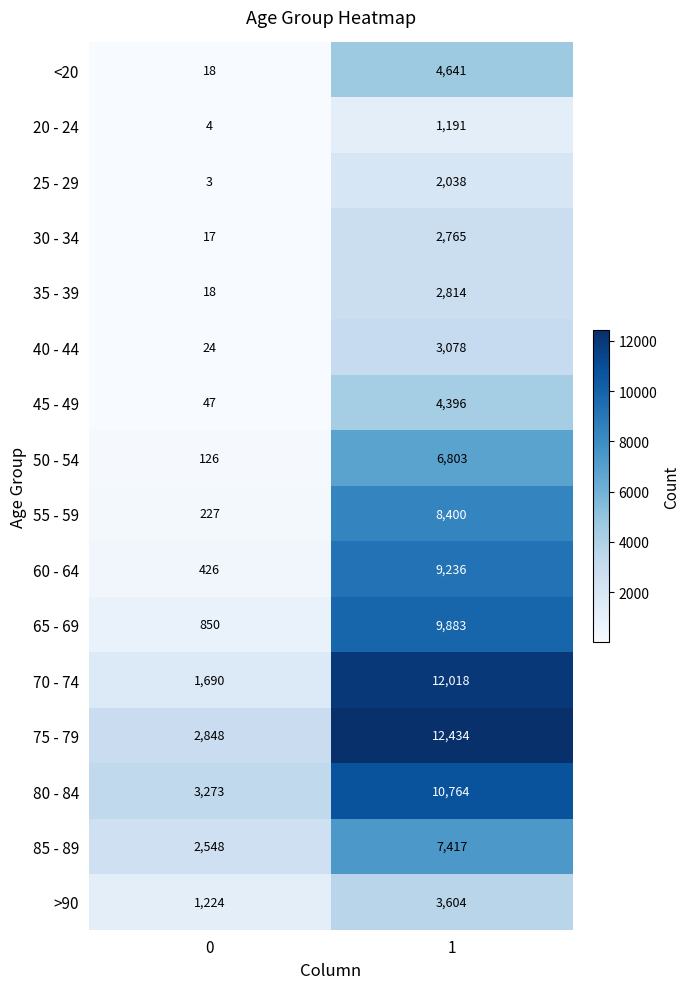

The 70 - 74 series shows 16942 at 1. True or false?

False